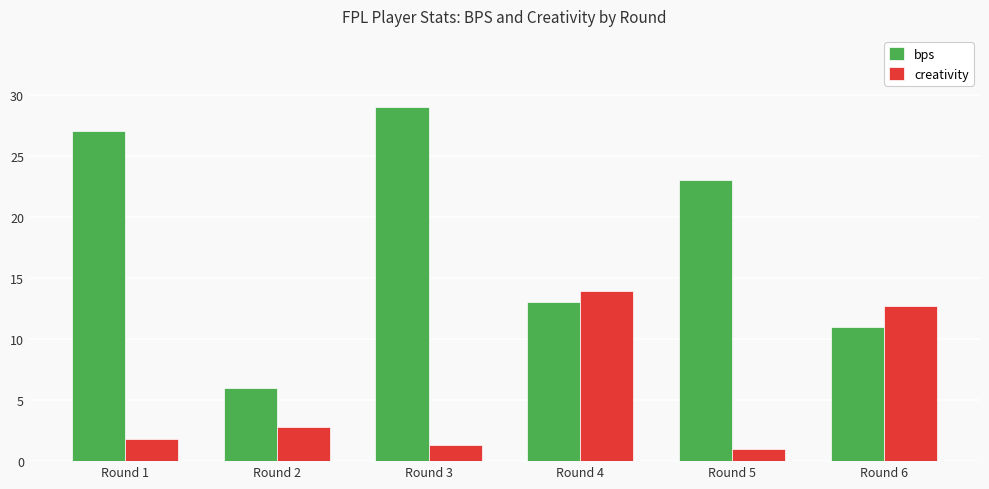

What is the difference between the highest and lowest values at Round 3?

27.7